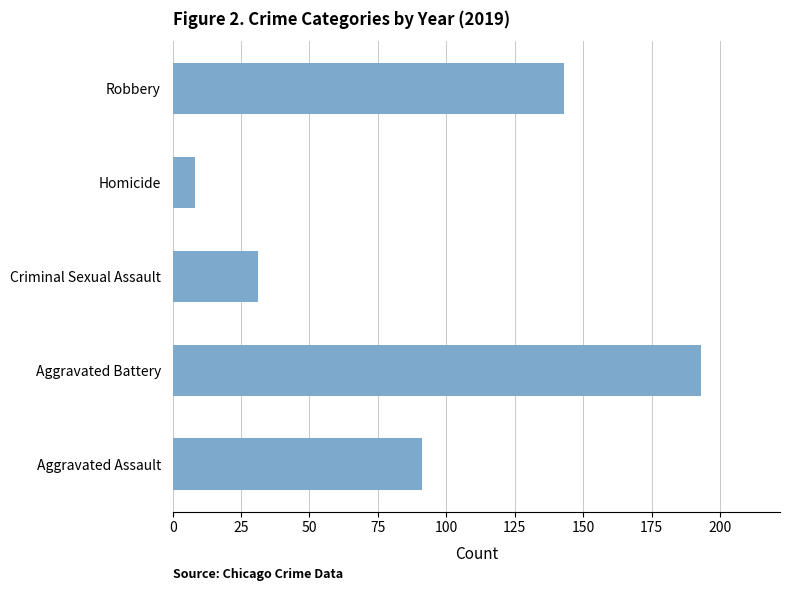

How many values are below 91?

2